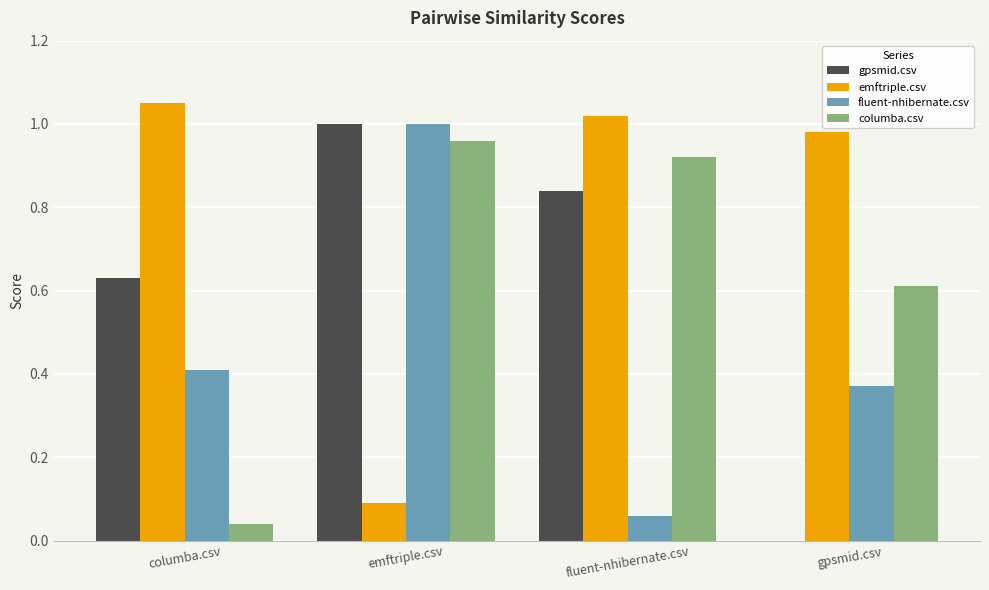

True or false: fluent-nhibernate.csv has a value of 0.4 at columba.csv.

True